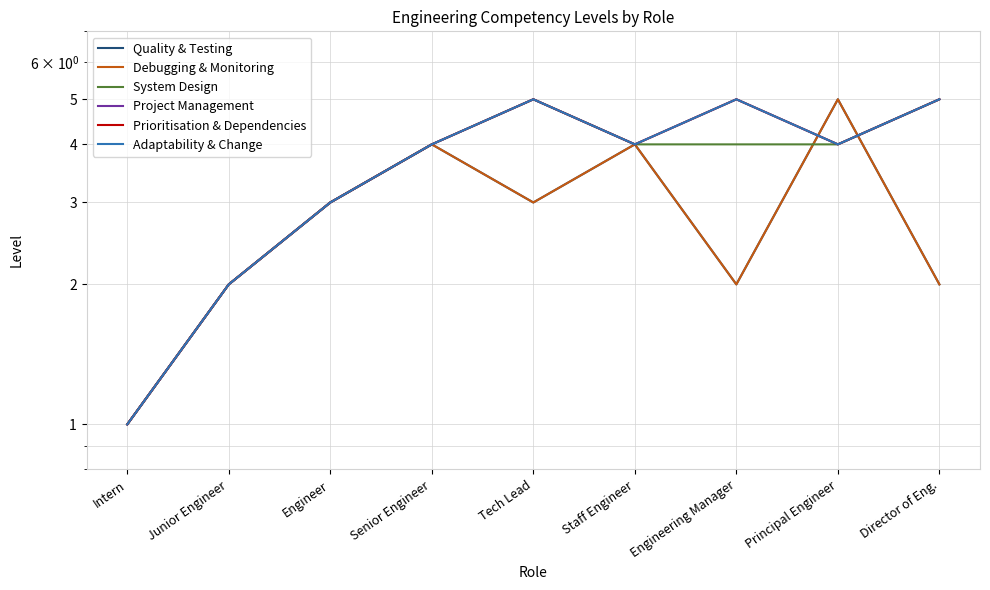

What is the approximate value of Project Management at Engineer?

3